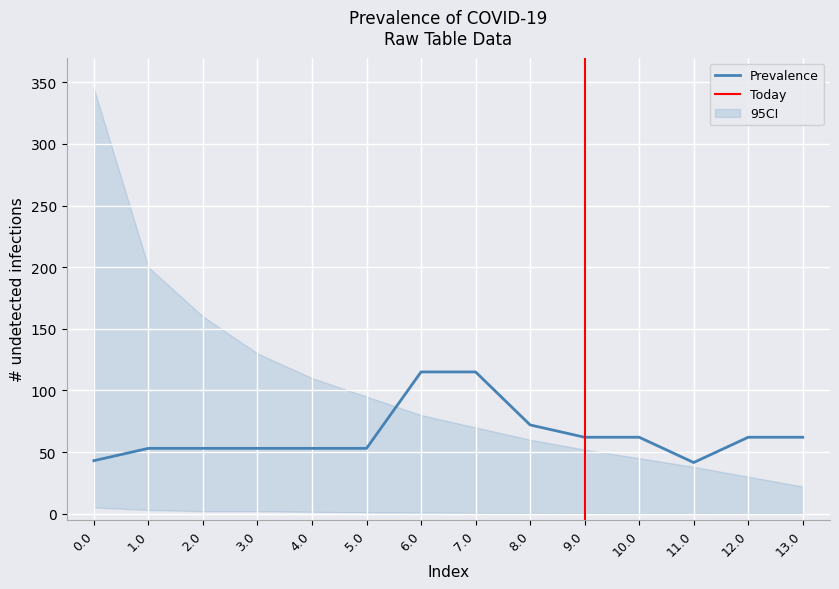

True or false: Prevalence has a value of 38.3 at 13.0.

False